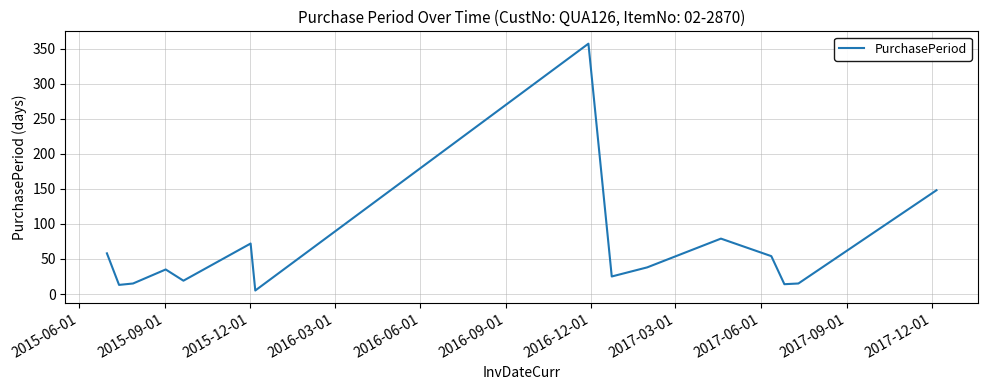

How many interior local valleys (lower than both neighbors) does the data have?

5